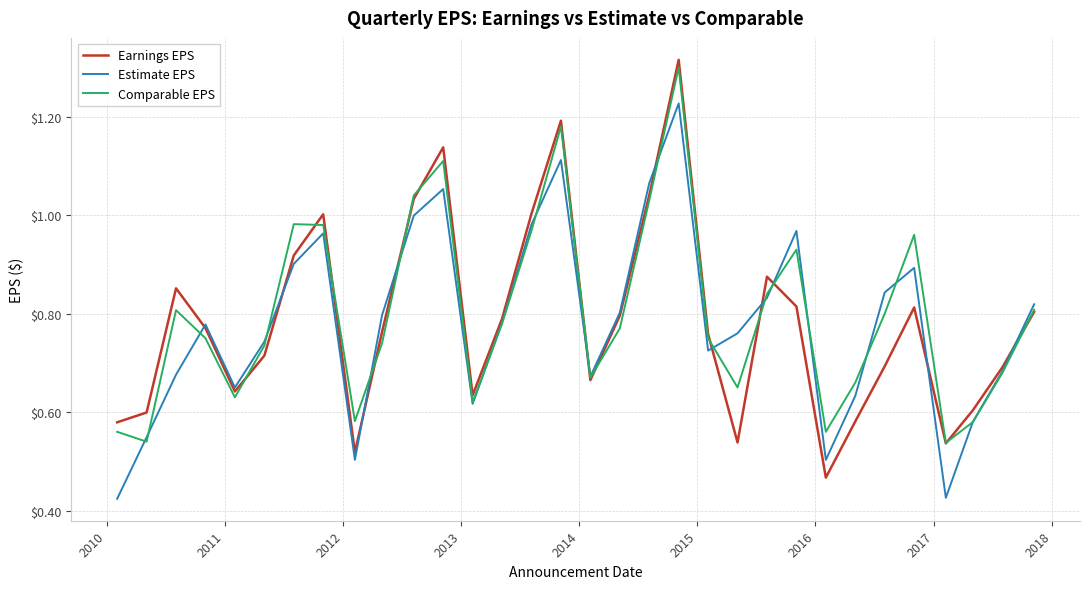

What is the sum of all Comparable EPS values?

25.5